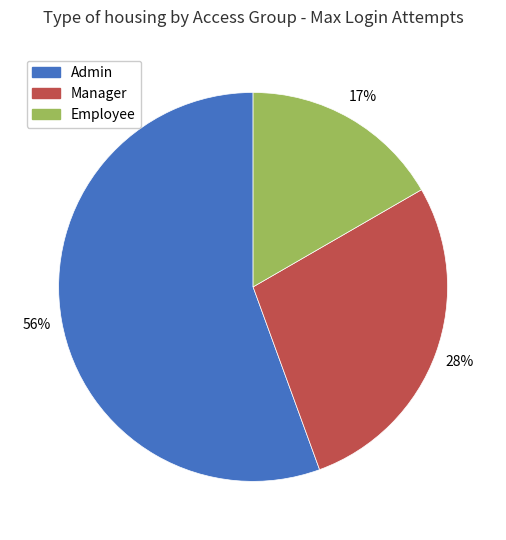

To the nearest percent, what portion does Manager represent?

28%